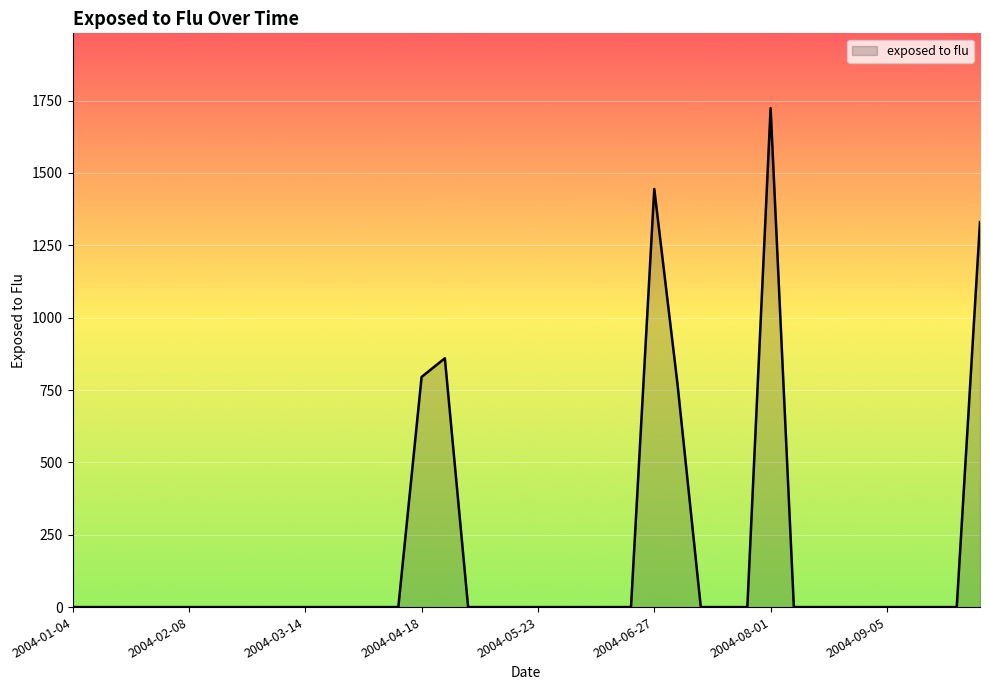

Does the chart have visible grid lines?

Yes